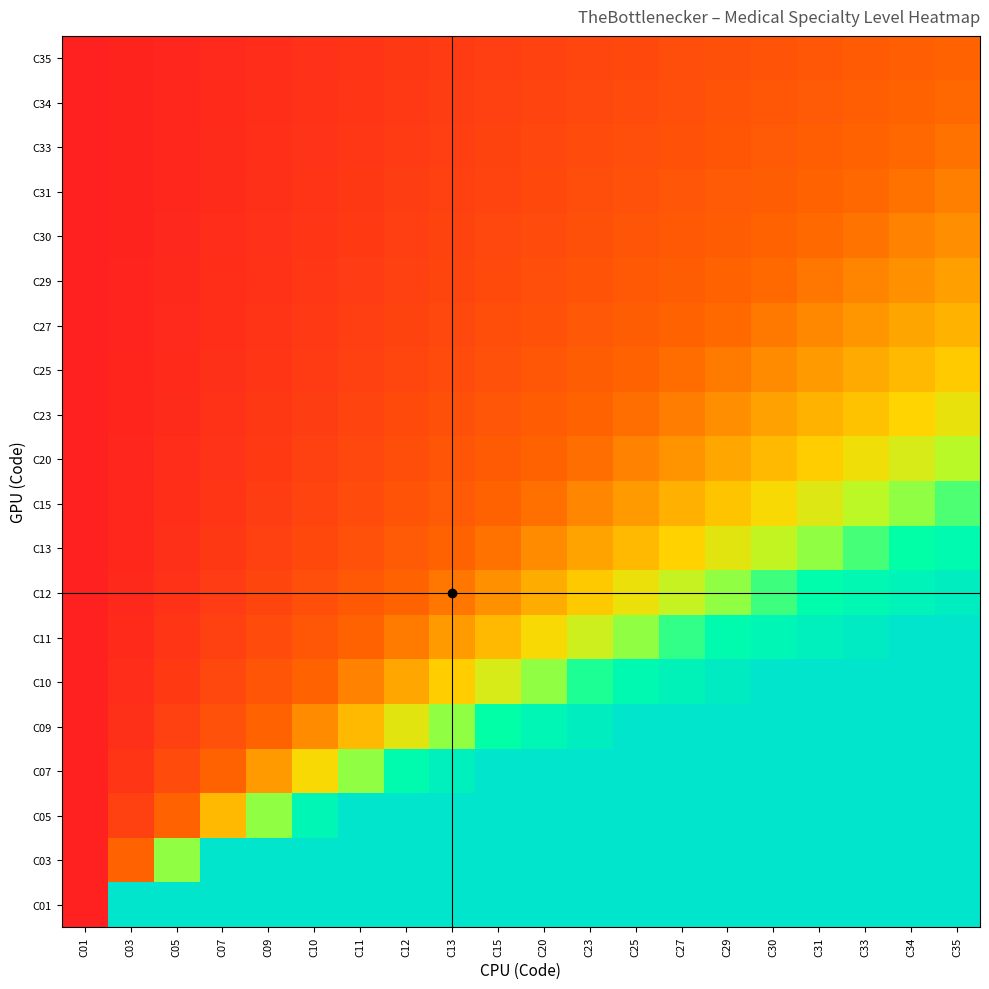

Count the number of categories in the chart.

20